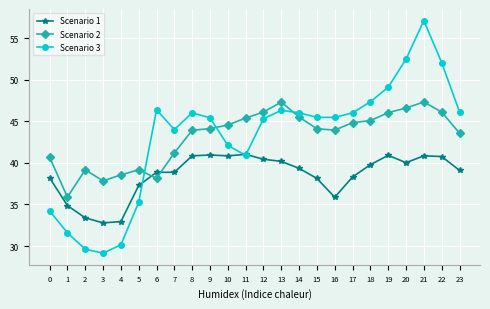

True or false: Scenario 3 has more than 0 interior local peaks.

True